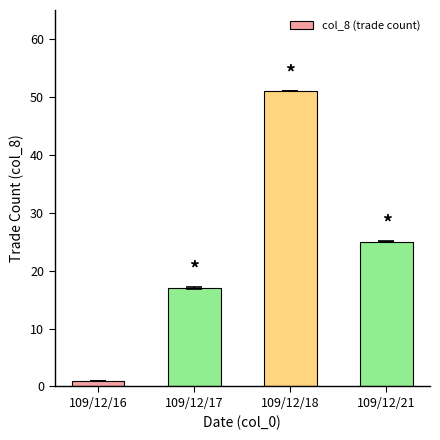

The chart shows a value of 24 at 109/12/17. True or false?

False